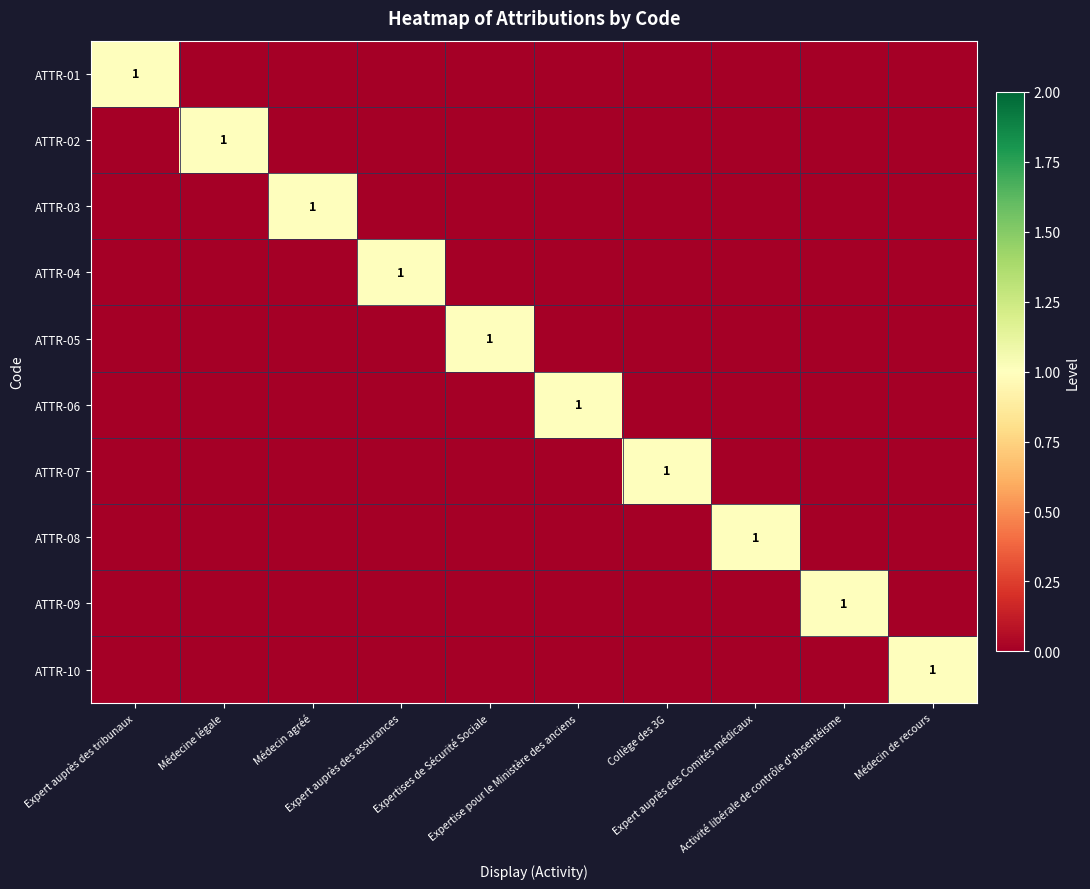

Rank the series at Expert auprès des Comités médicaux from highest to lowest value.

ATTR-08, ATTR-01, ATTR-02, ATTR-03, ATTR-04, ATTR-05, ATTR-06, ATTR-07, ATTR-09, ATTR-10